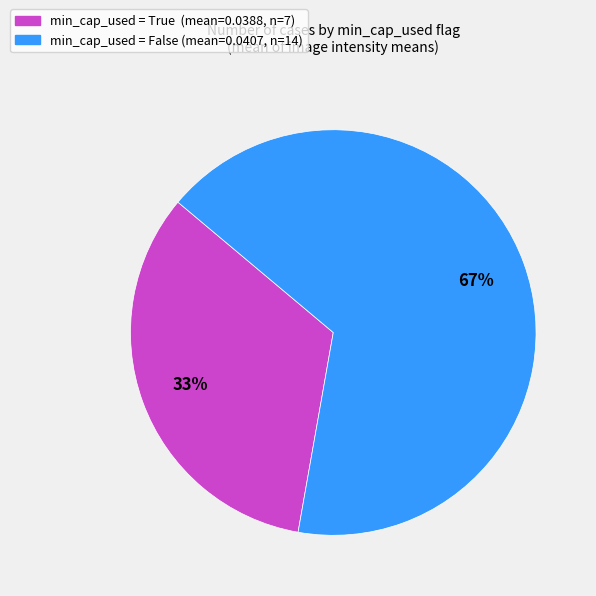

Does any single category account for the majority?

Yes